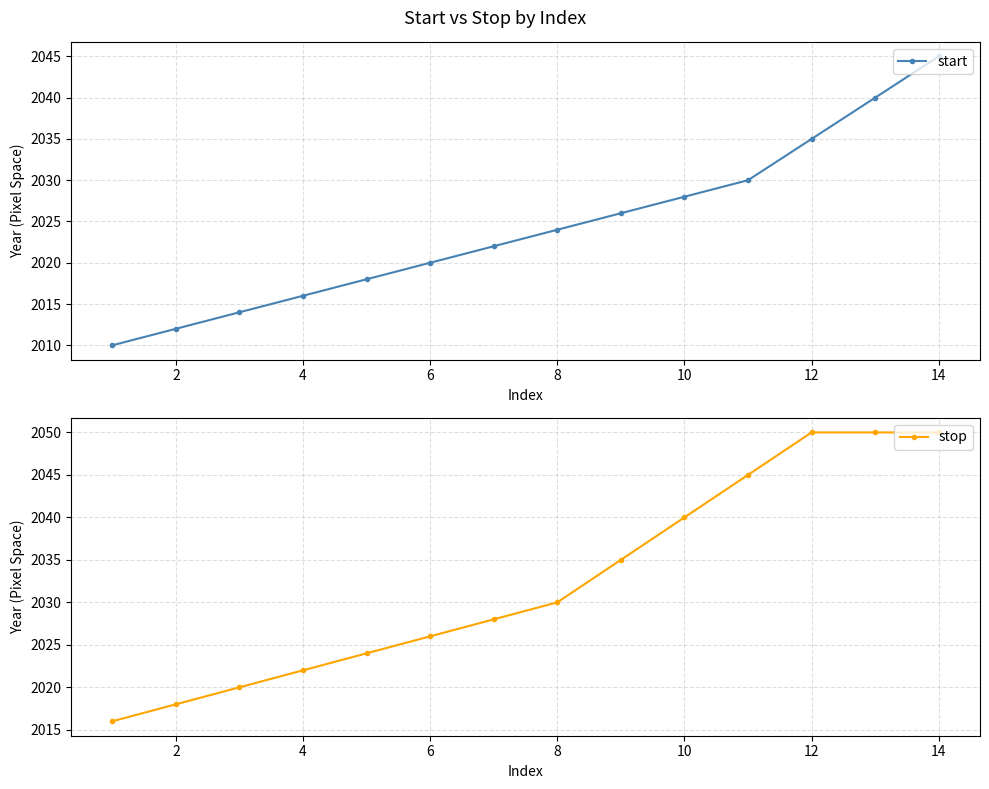

What are all the series names shown in the legend?

start, stop